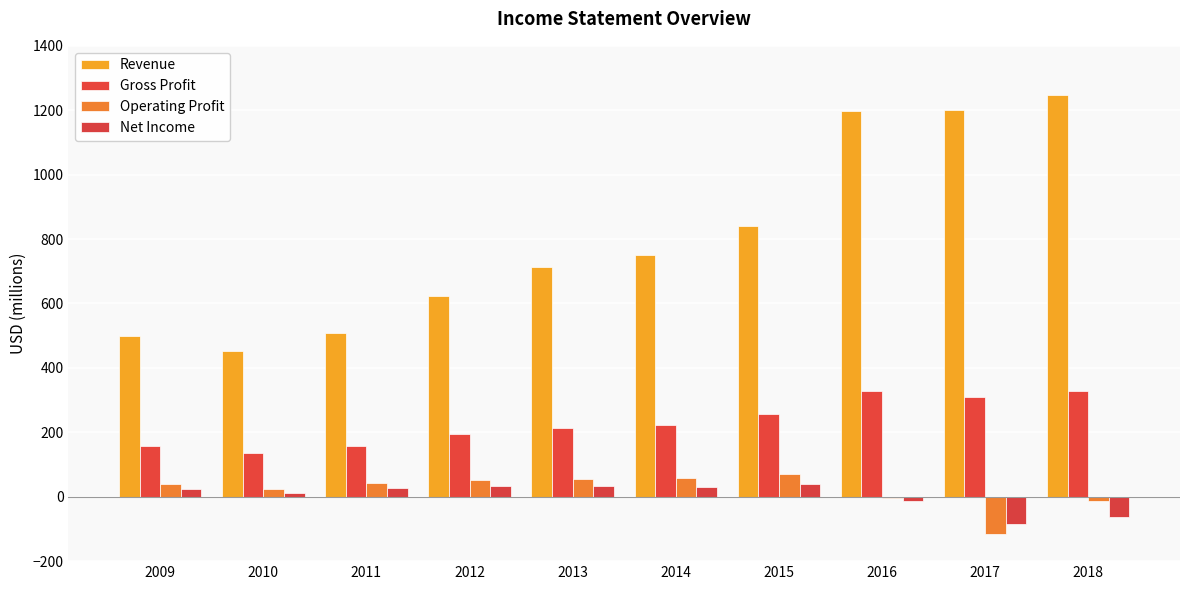

What are all the series names shown in the legend?

Revenue, Gross Profit, Operating Profit, Net Income